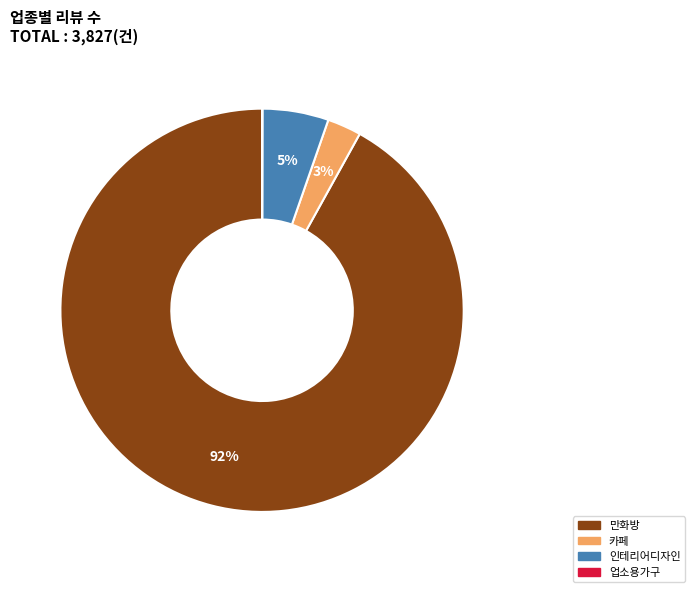

True or false: 인테리어디자인 accounts for 1% of the total.

False